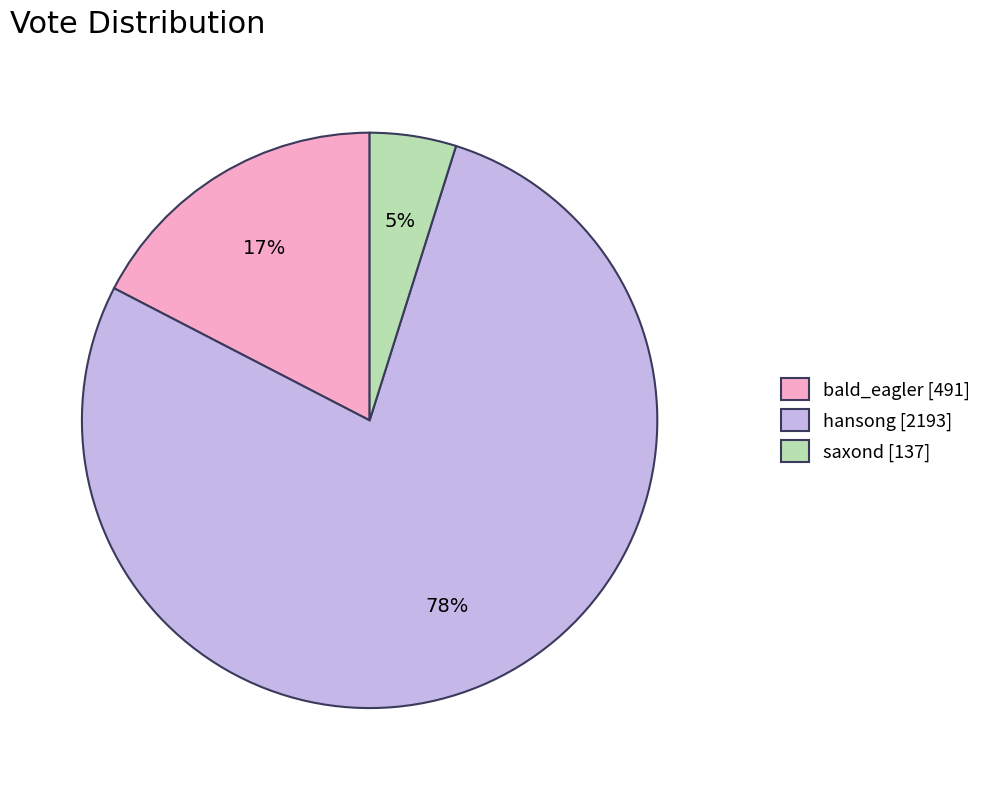

True or false: bald_eagler [491] accounts for 17% of the total.

True